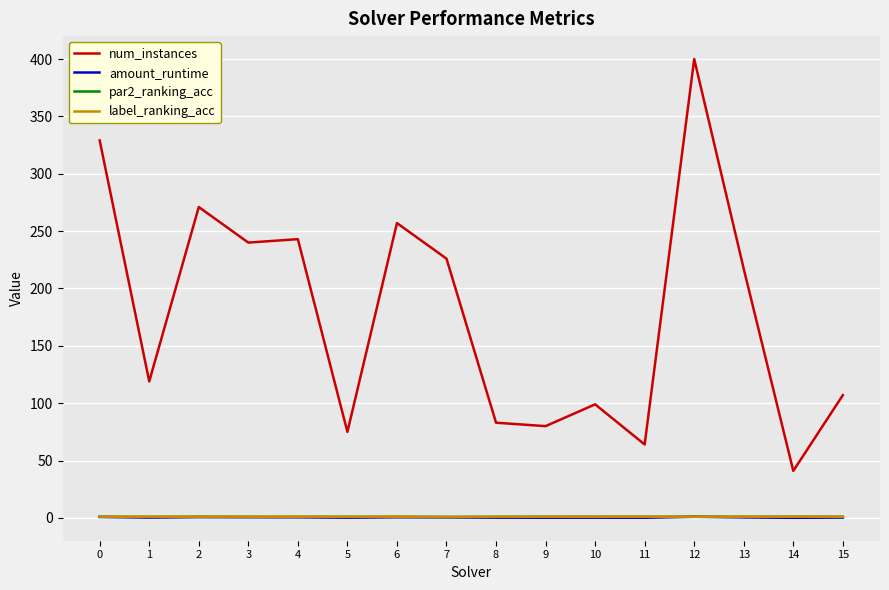

Between 4 and 9, which series saw the biggest shift?

num_instances